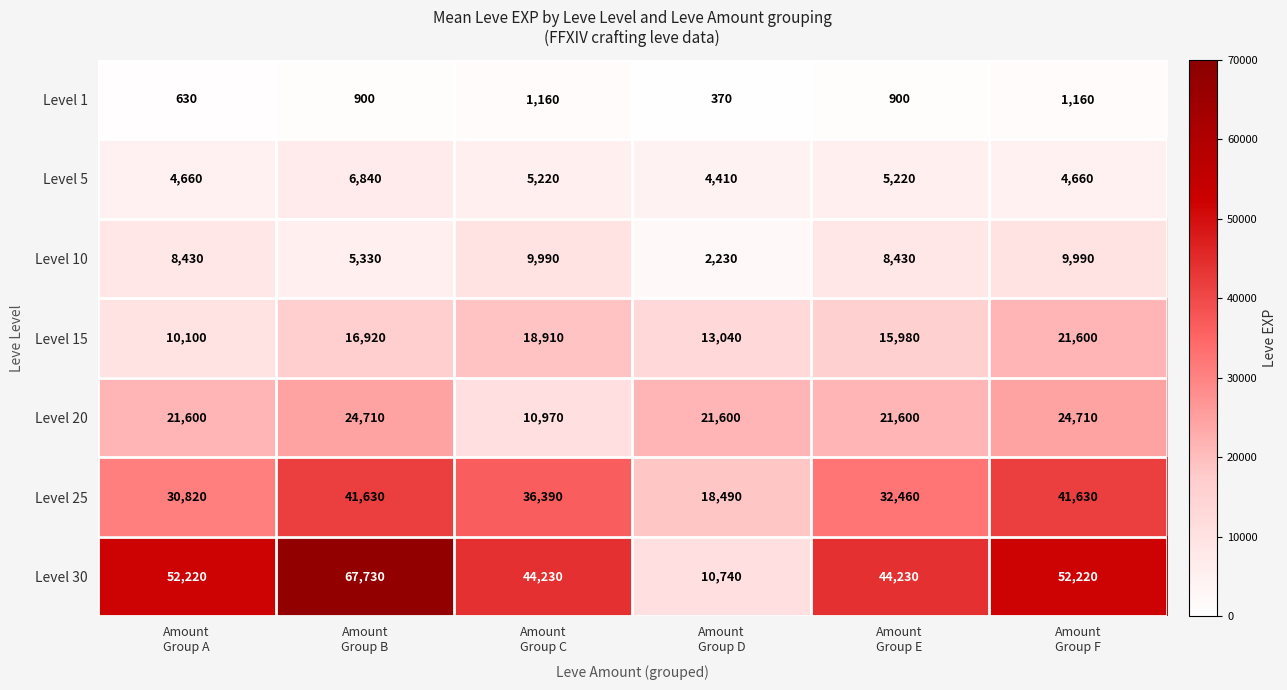

Which series changed the most between Amount
Group B and Amount
Group F?

Level 30